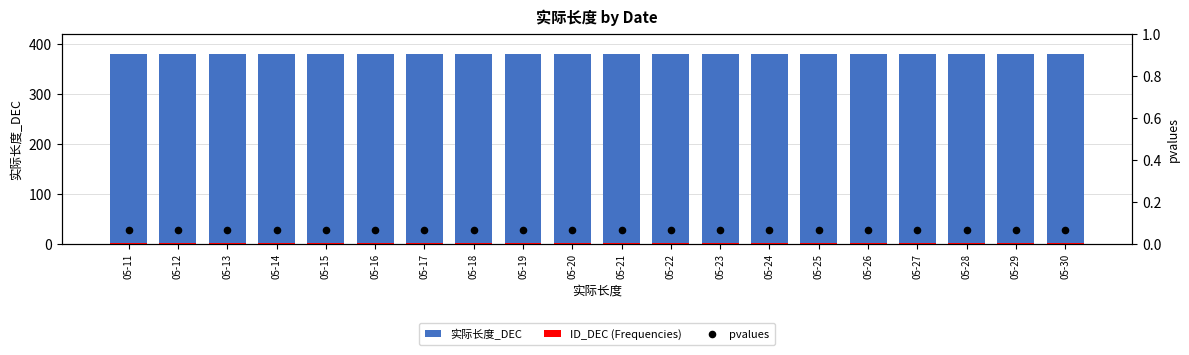

At how many categories does at least one series exceed 352?

20